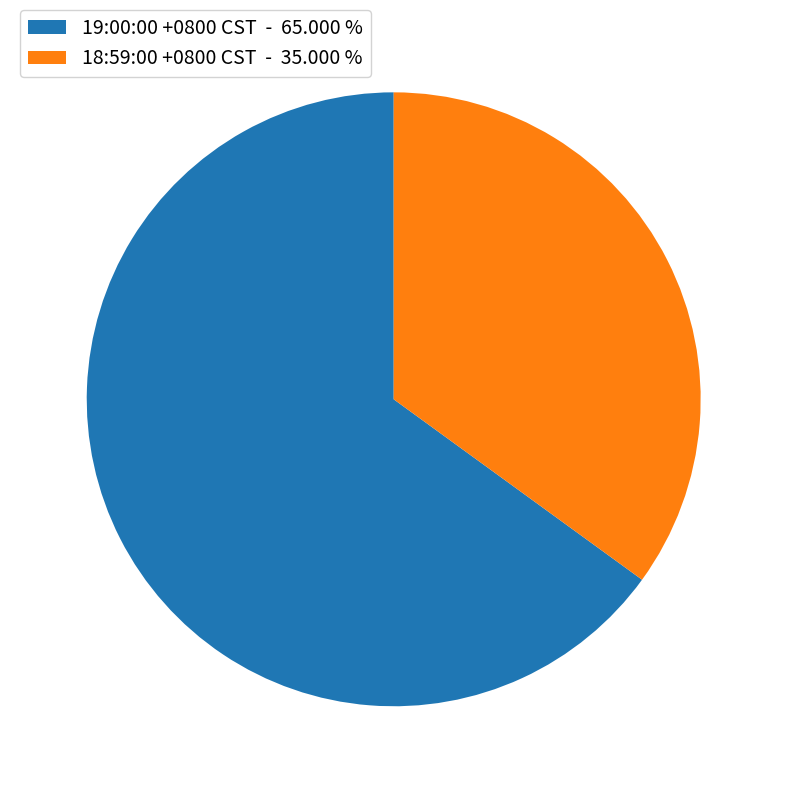

Is the sum of 18:59:00 +0800 CST - 35.000 % and 19:00:00 +0800 CST - 65.000 % greater than half?

Yes